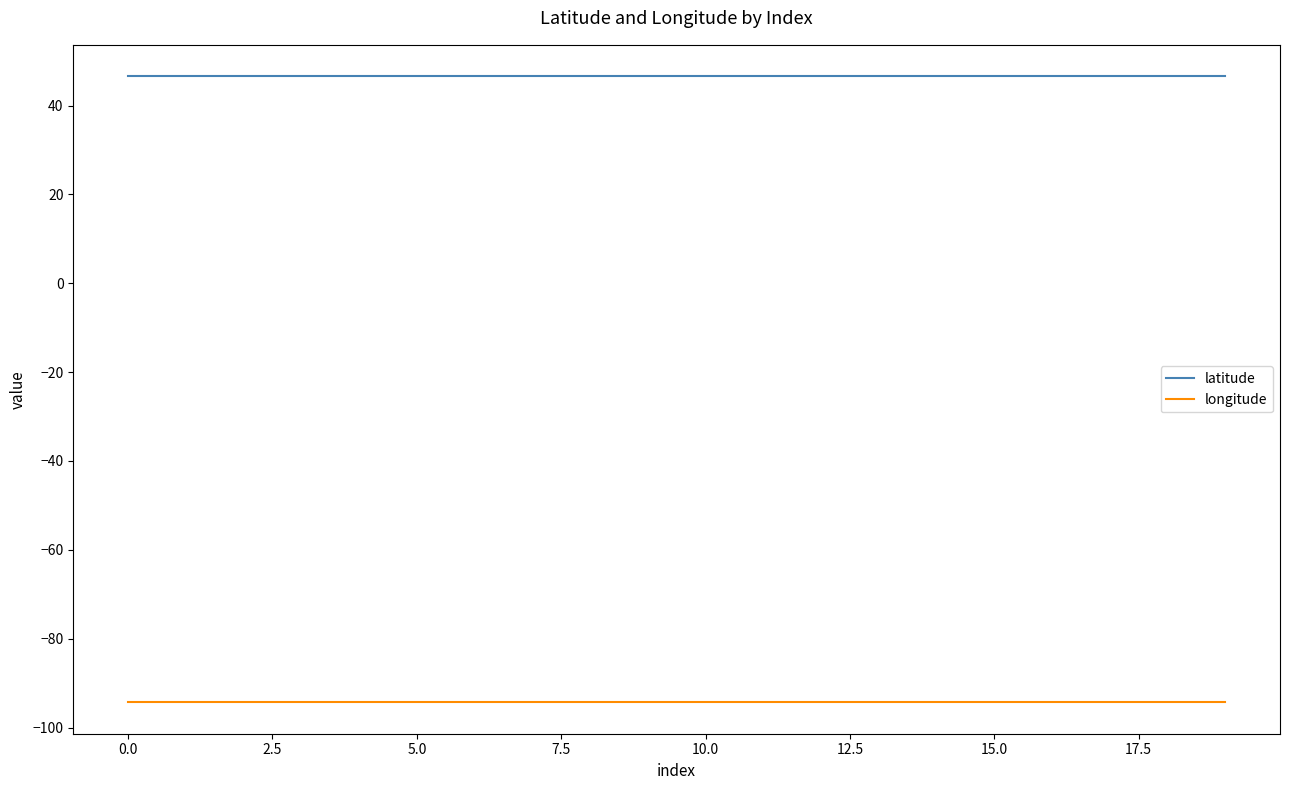

What is the lowest value of the latitude series?

46.6